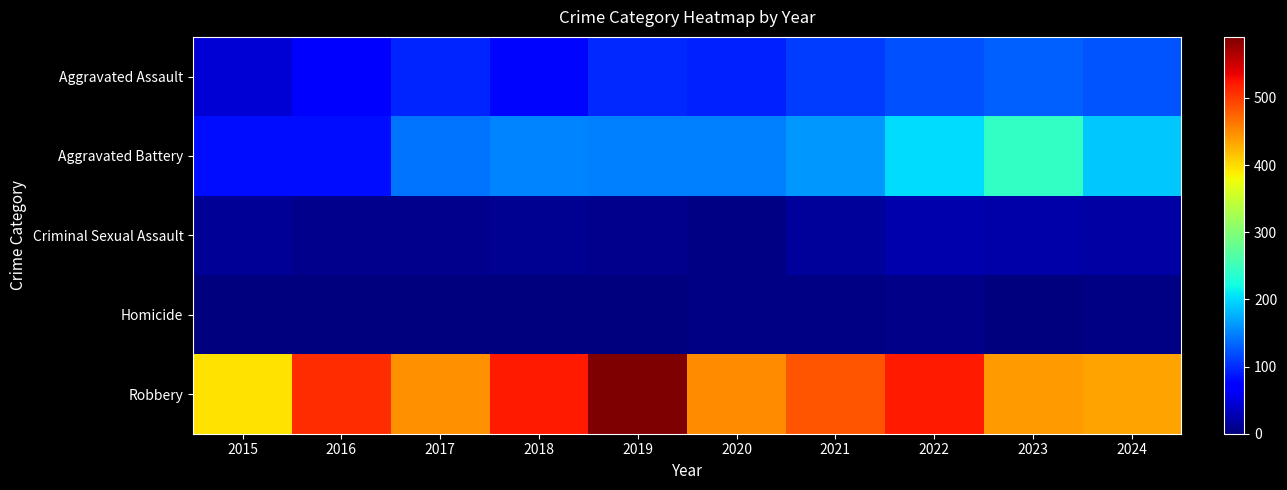

What is the total value across all series at 2021?

775